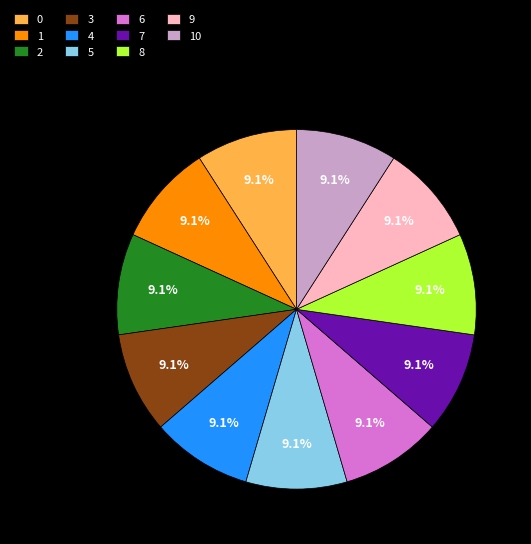

To the nearest percent, what is the average slice percentage?

9%